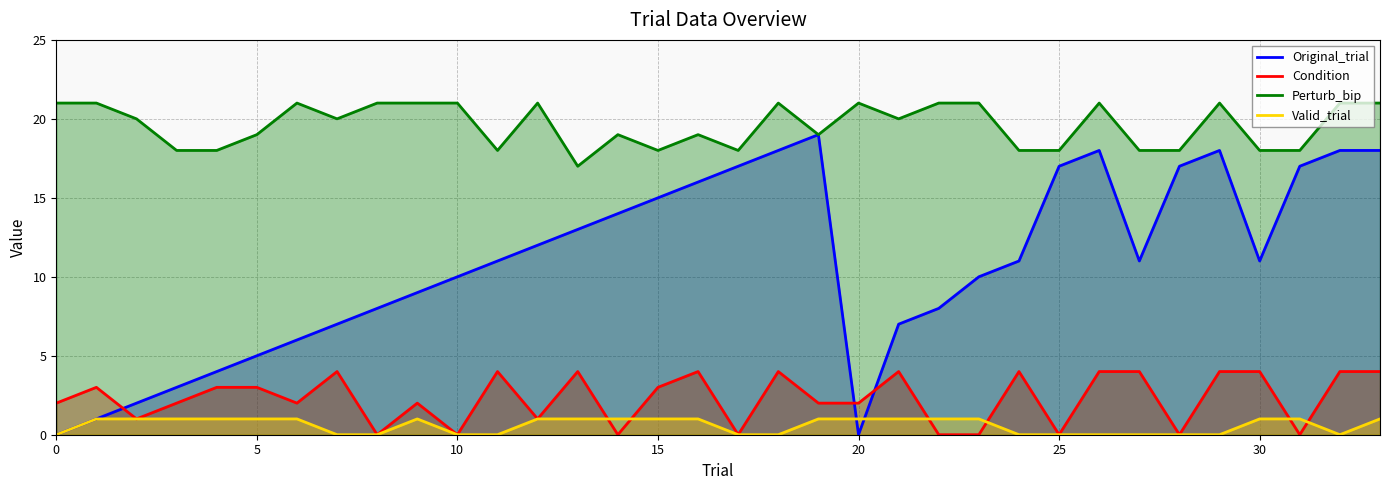

Which series has the widest spread of values?

Original_trial